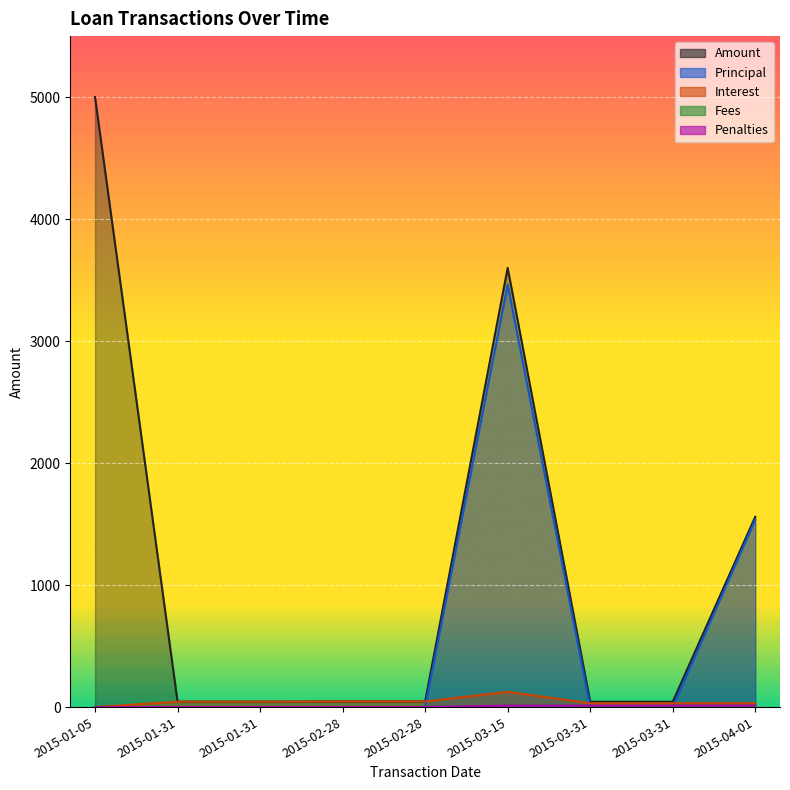

Rank the categories by Principal value from highest to lowest.

2015-03-15, 2015-04-01, 2015-01-05, 2015-01-31, 2015-01-31, 2015-02-28, 2015-02-28, 2015-03-31, 2015-03-31